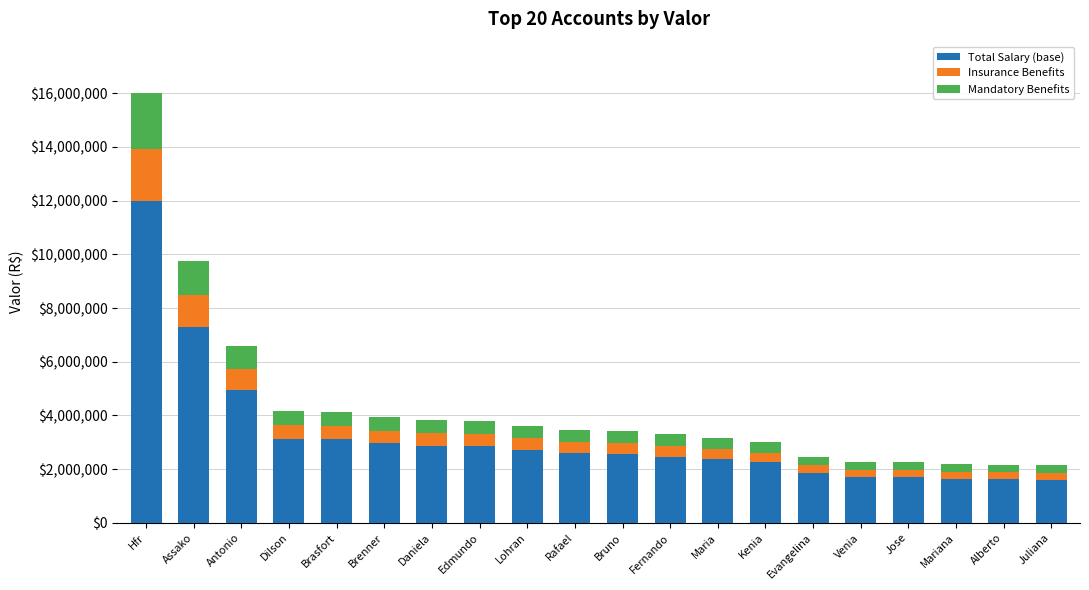

Does the chart contain stacked bars?

Yes